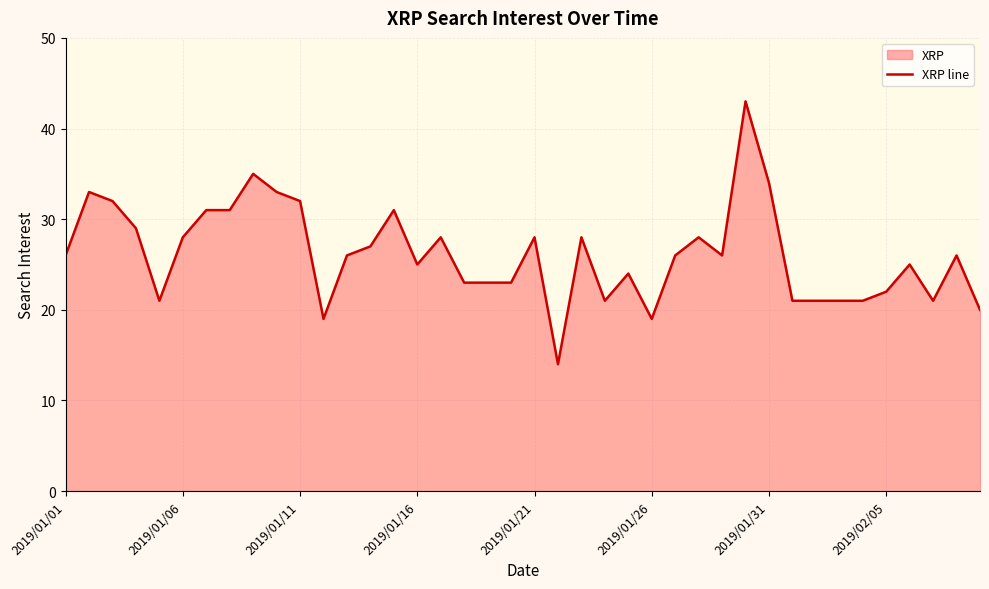

What is the minimum value shown in the chart?

14